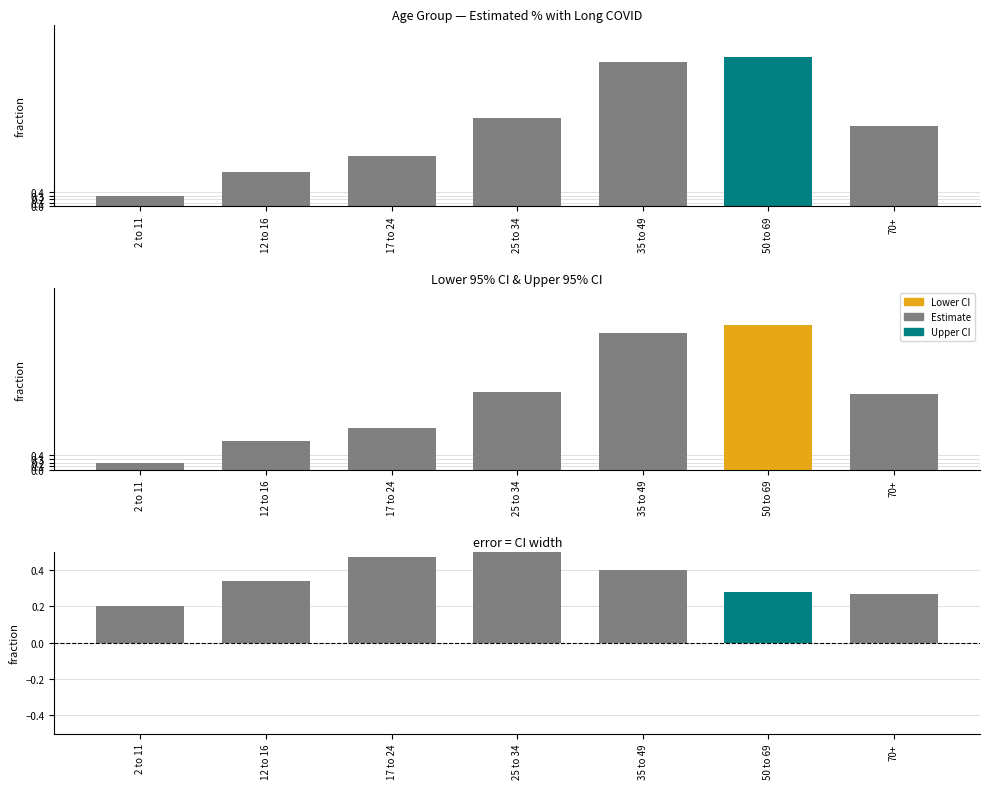

How many series are shown in this chart?

3